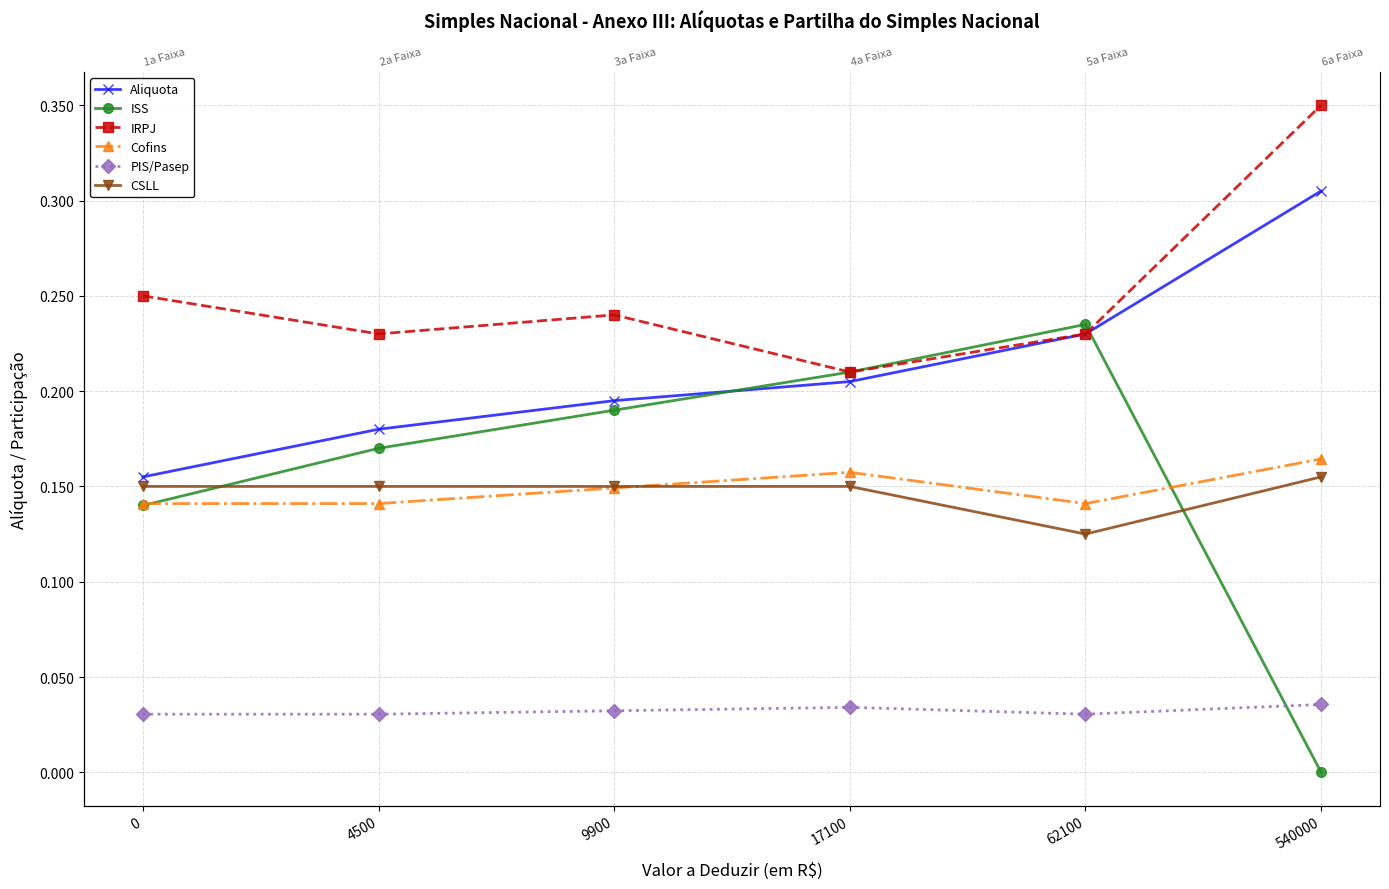

How many intersections are there between Cofins and CSLL?

1